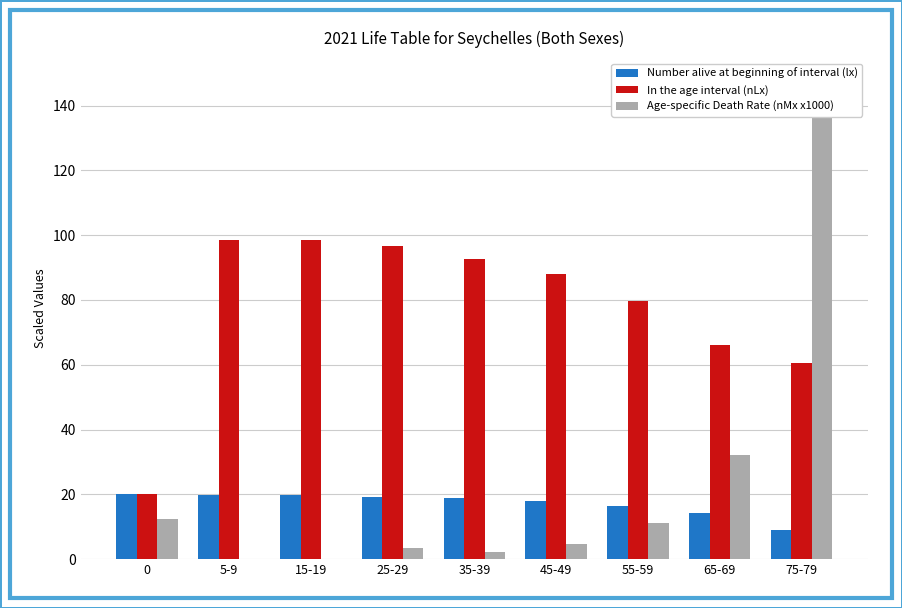

At which category is the sum across all series the highest?

75-79